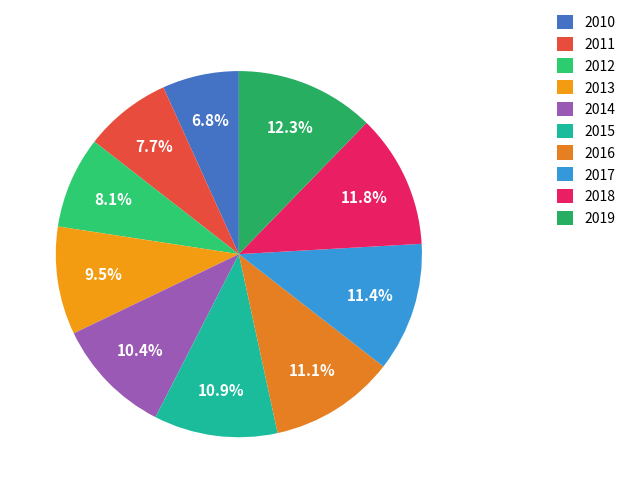

What percentage is the 2012 slice, to the nearest percent?

8%